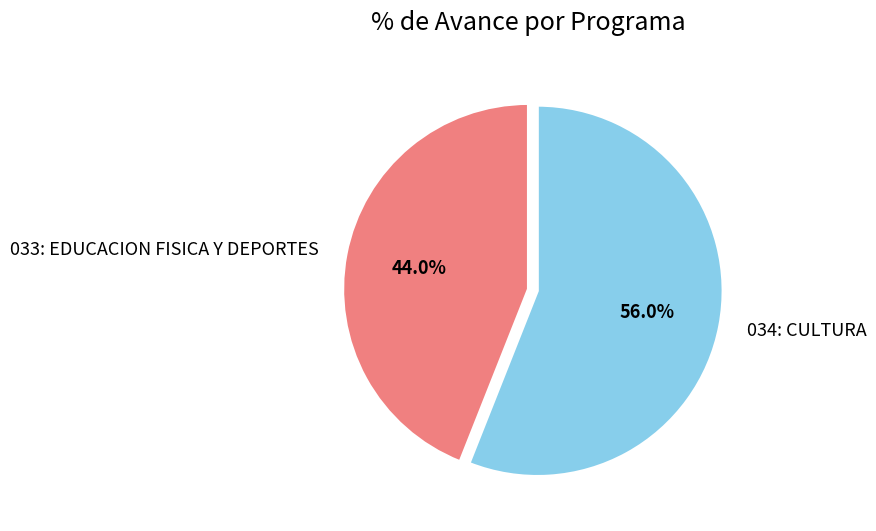

Which has a higher value, 034: CULTURA or 033: EDUCACION FISICA Y DEPORTES?

034: CULTURA